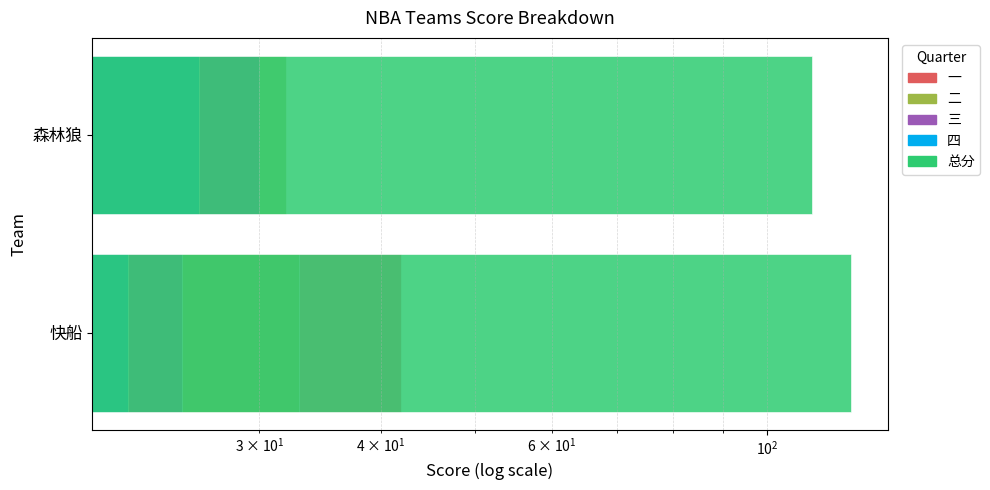

What is the maximum value for 二?

33